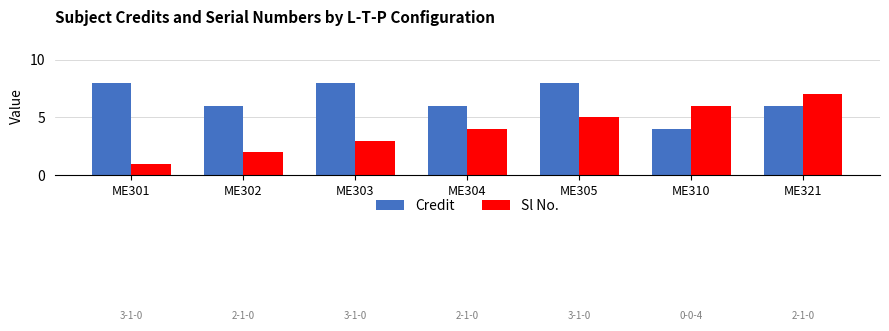

Between ME302 and ME303, which series saw the biggest shift?

Credit